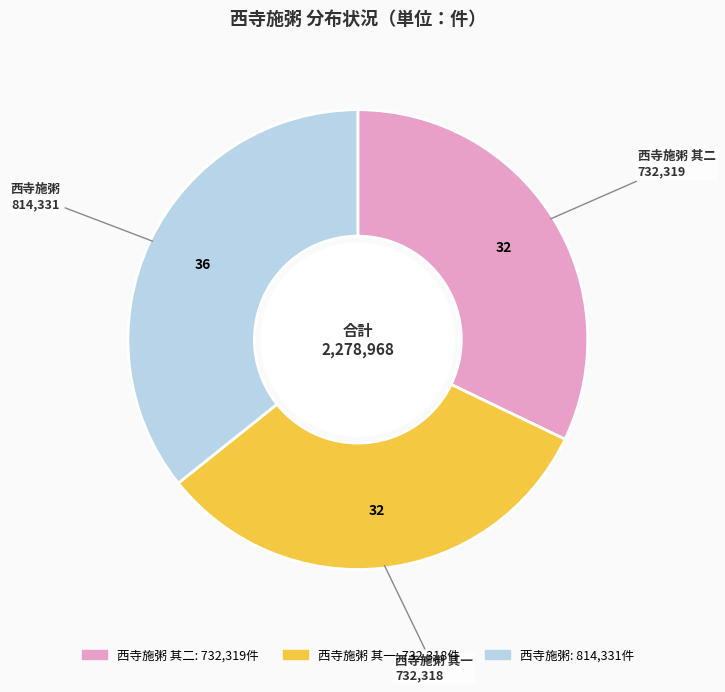

Does any single category account for the majority?

No